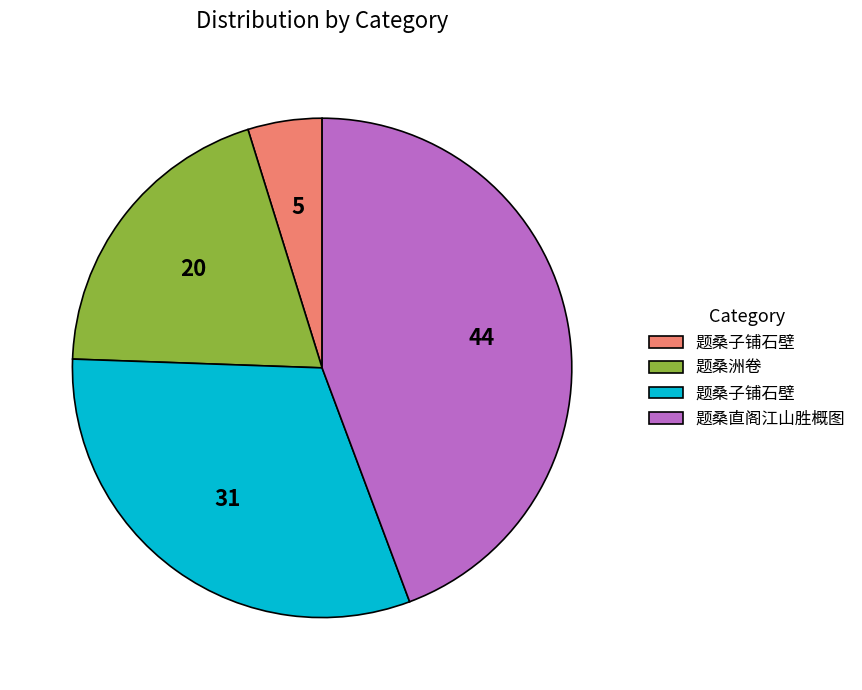

How many slices are in this pie chart?

4